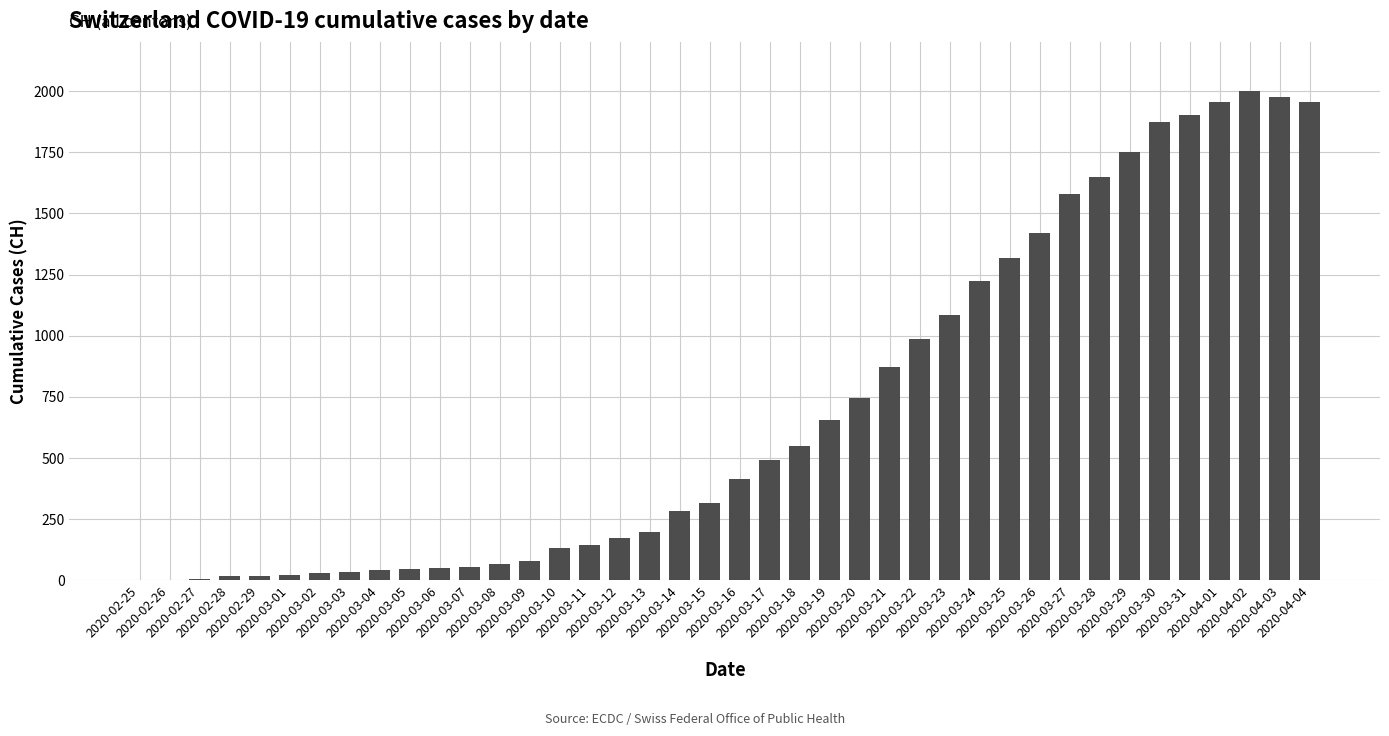

What is the sum of all values?

28113